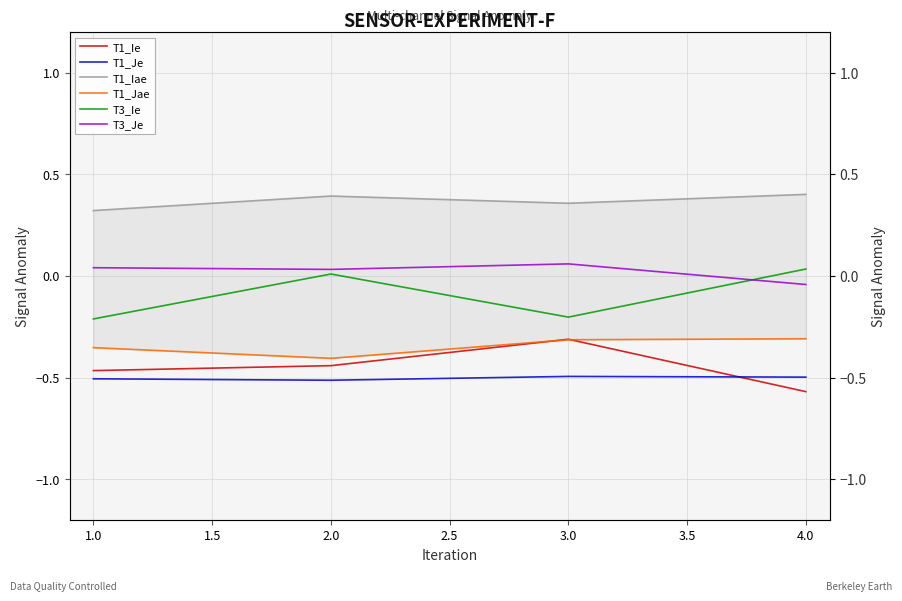

What are all the series names shown in the legend?

T1_Ie, T1_Je, T1_Iae, T1_Jae, T3_Ie, T3_Je